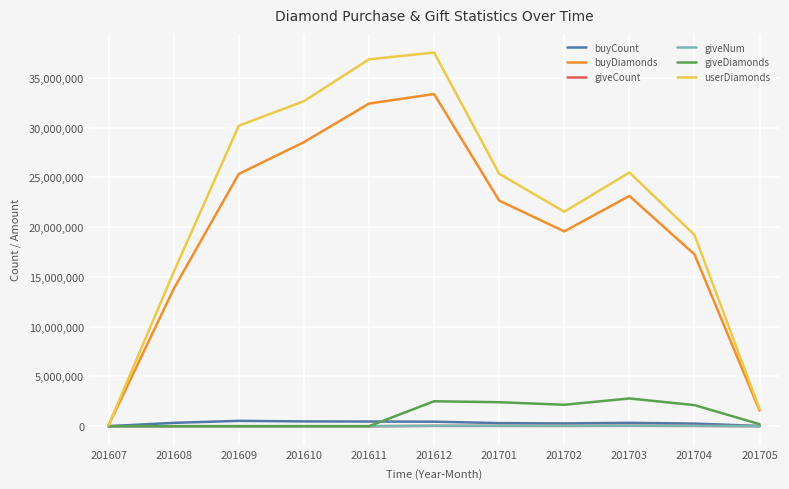

What is the sum of the giveDiamonds values at 201704 and 201607?

2119557